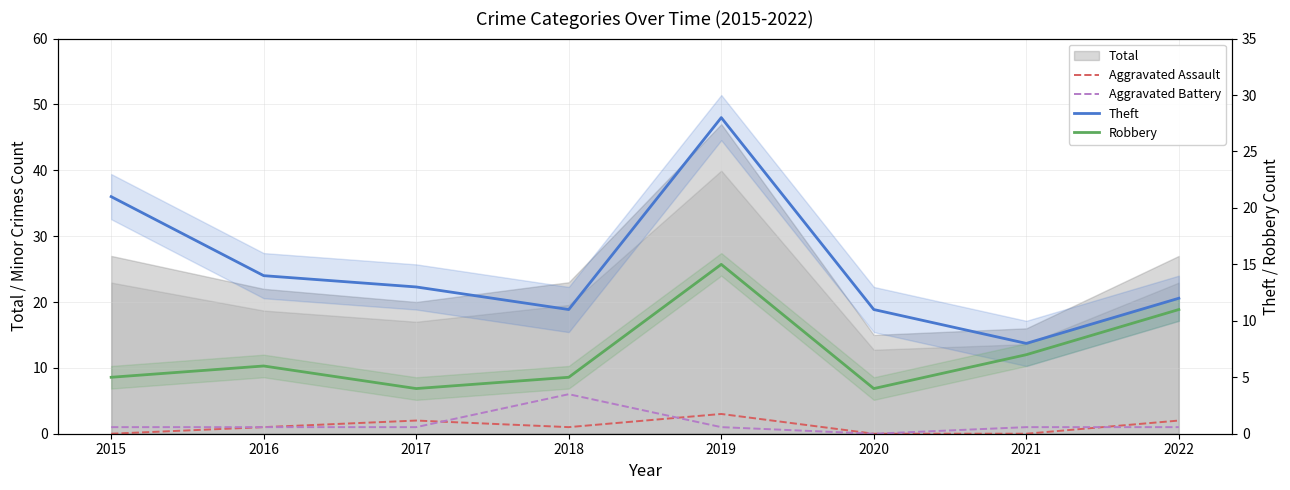

How many lines are shown in the chart?

4